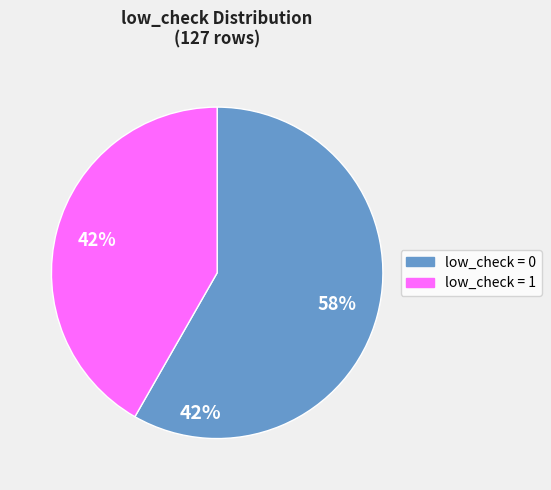

What percentage is the 0 slice, to the nearest percent?

58%